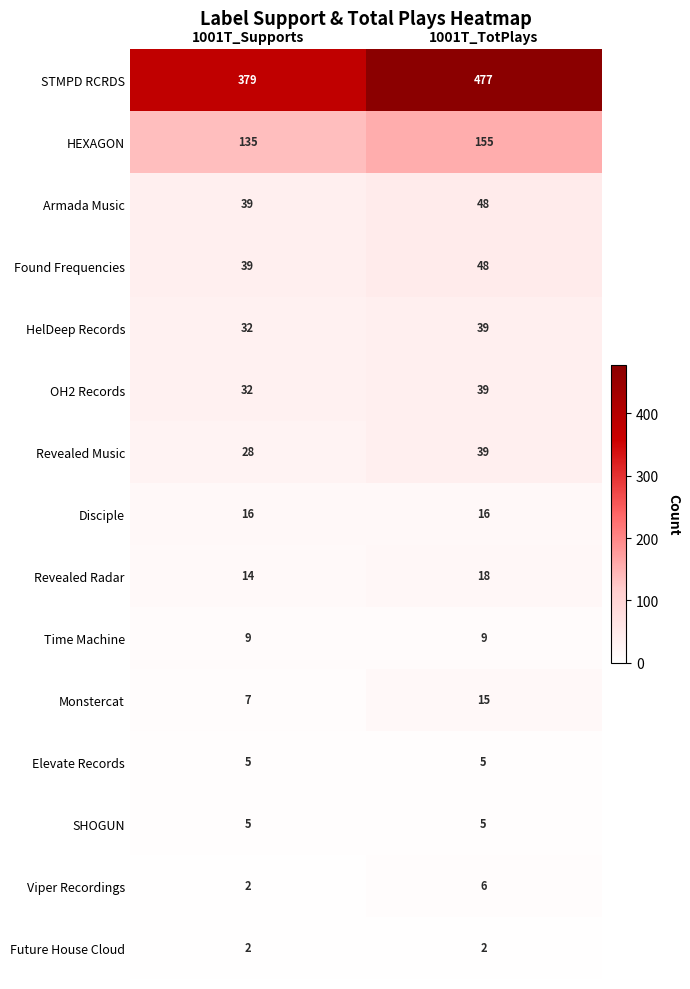

What value does the Disciple series have at 1001T_TotPlays?

16